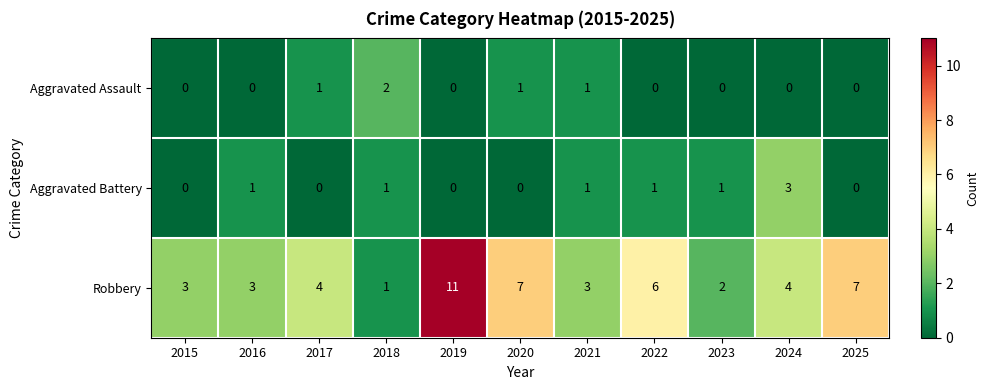

What is the sum of all Aggravated Assault values?

5